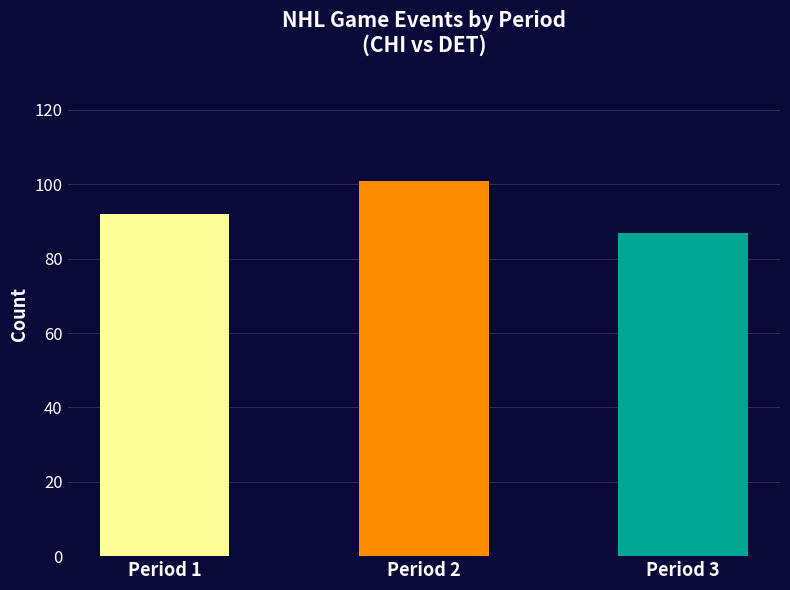

What value does the data have at Period 3, to the nearest 10?

90